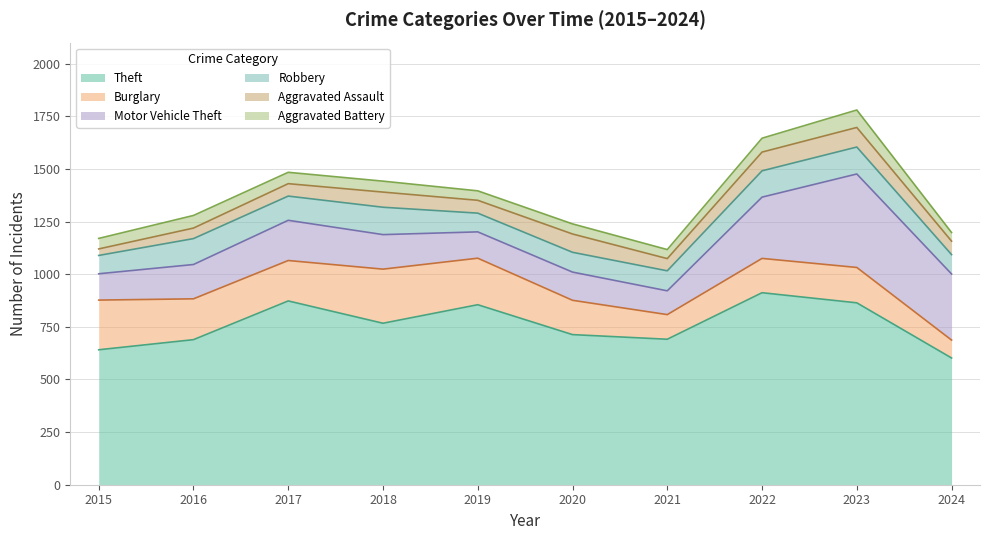

Rank the series by their maximum value, from lowest to highest.

Aggravated Battery, Aggravated Assault, Robbery, Burglary, Motor Vehicle Theft, Theft